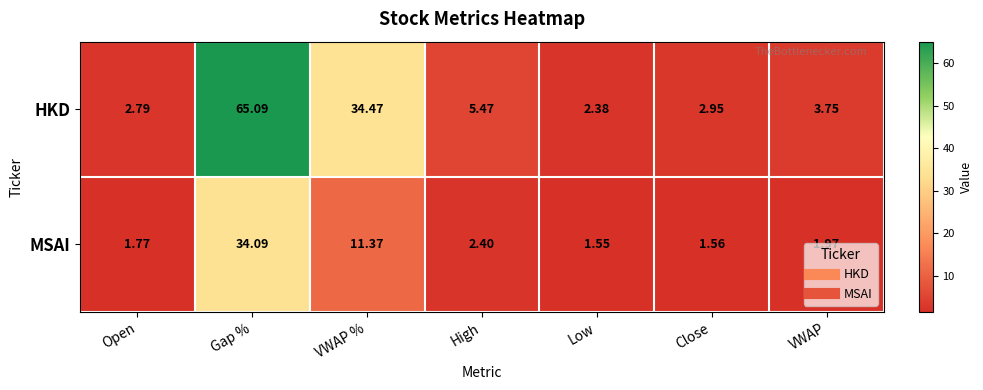

Which category has the lowest value in the HKD series?

Low